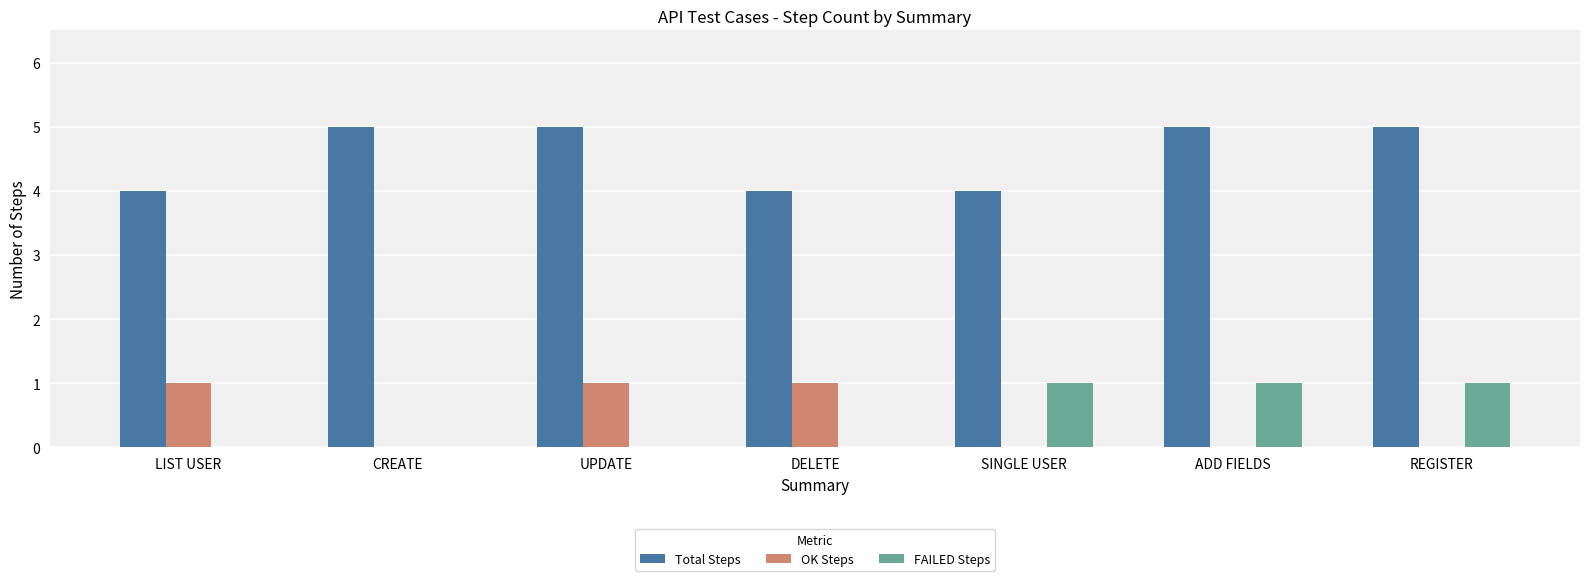

Does the chart contain stacked bars?

No